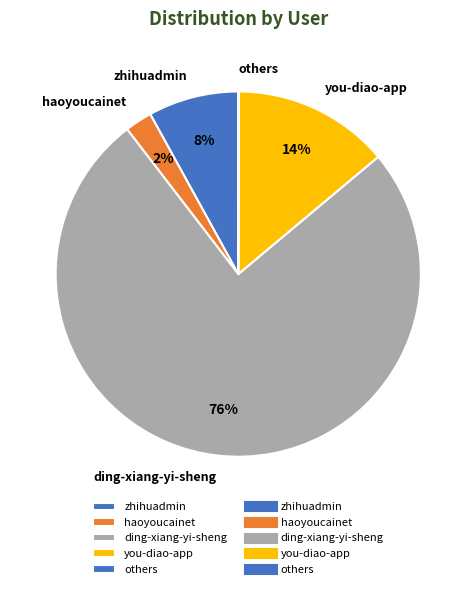

Which slice is the largest?

ding-xiang-yi-sheng